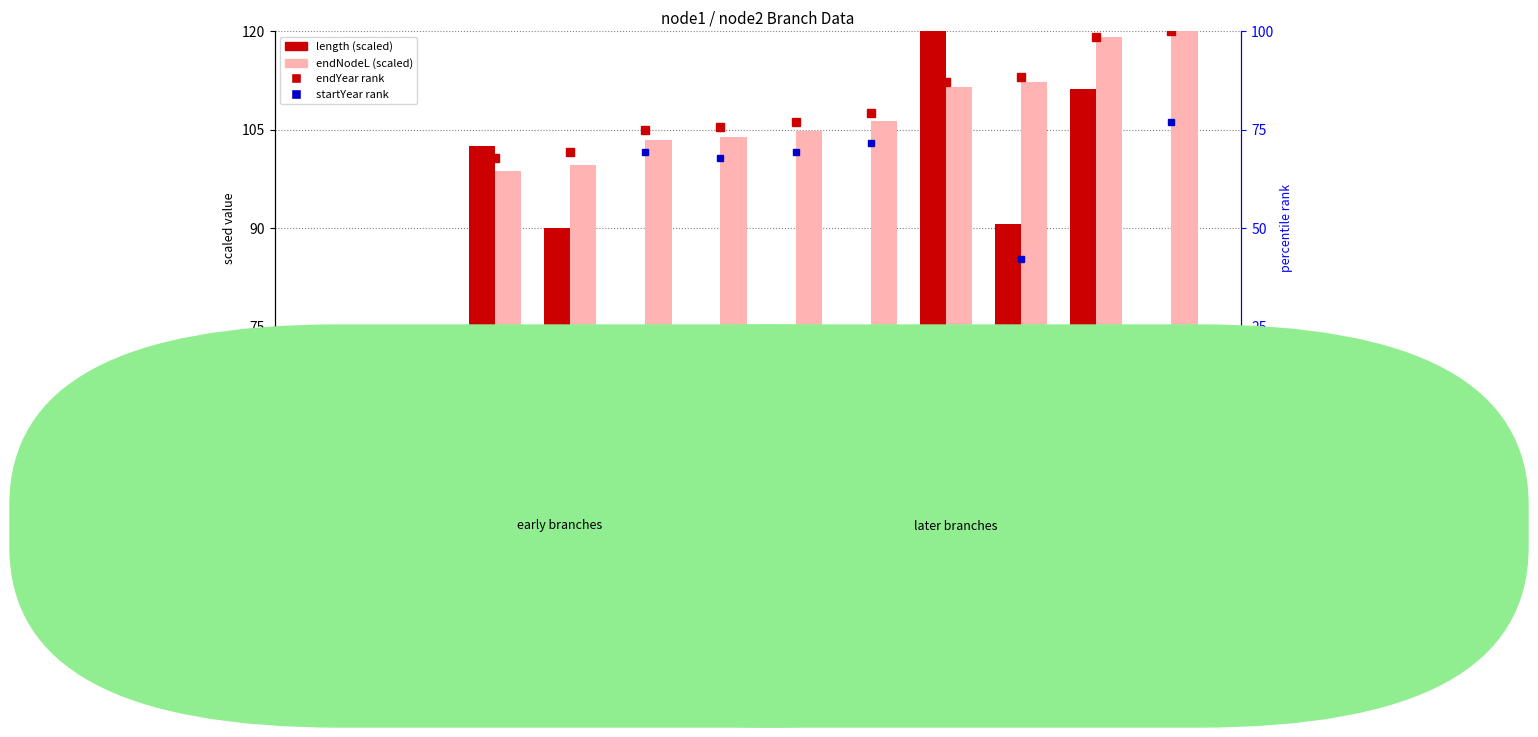

Which has a higher value, 65→66 or 48→50?

65→66